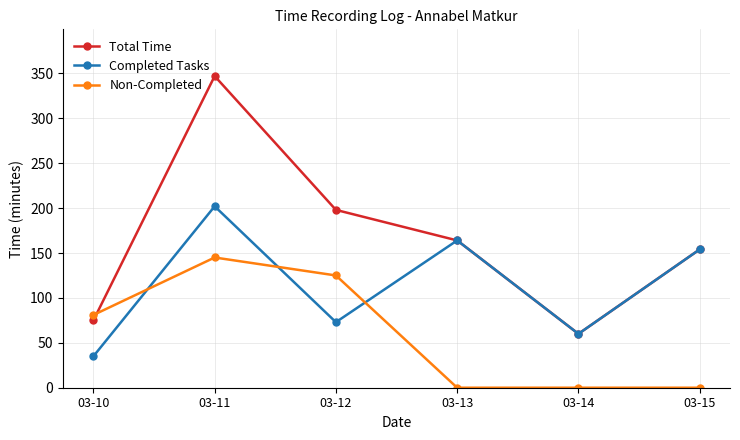

What is the maximum value shown in the chart?

347